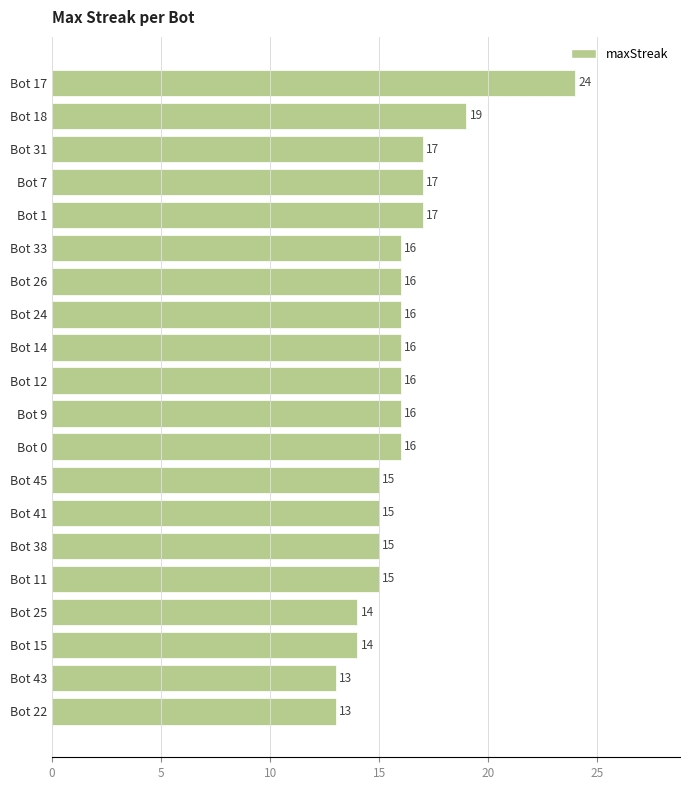

Approximately how many times larger is the value at Bot 11 compared to Bot 14?

0.9